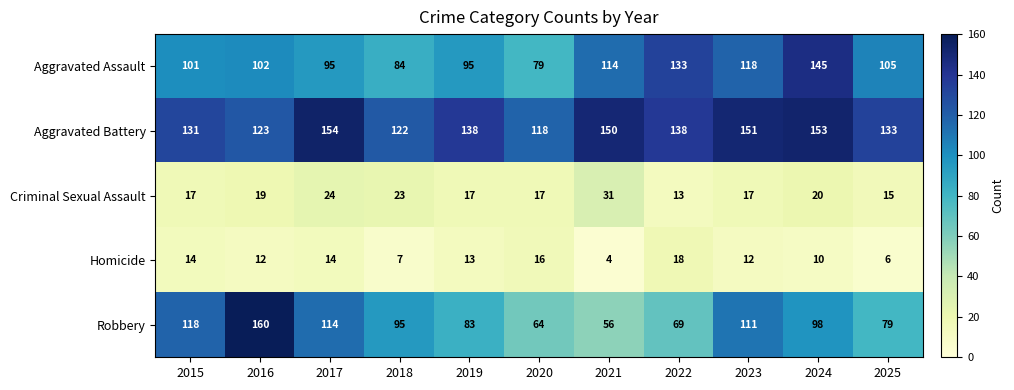

Which category has the lowest value across all series?

2021